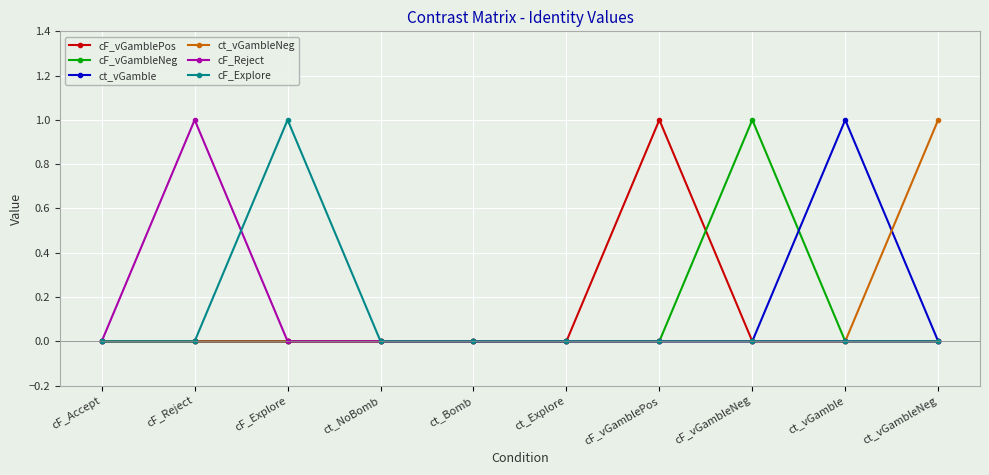

What is the difference between the highest and lowest values at cF_vGambleNeg?

1